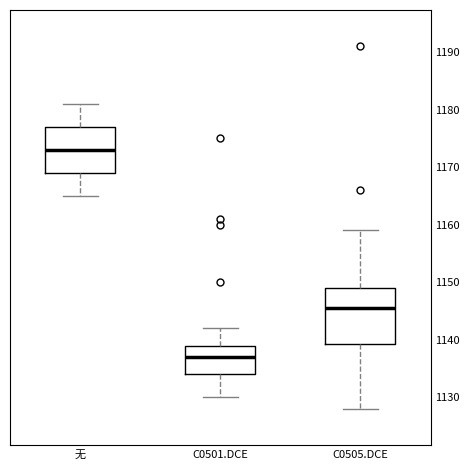

Reading left to right, transcribe this box plot: for each box, give where its median line is, the range the box spans, and where its two whiskers end, as read against the y-axis. The values are not printed on the chart, so give them approximately, as read against the axis.

无: median 1173, box 1169 to 1177, whiskers 1165 to 1181
C0501.DCE: median 1137, box 1134 to 1139, whiskers 1130 to 1142
C0505.DCE: median 1146, box 1139 to 1149, whiskers 1128 to 1159